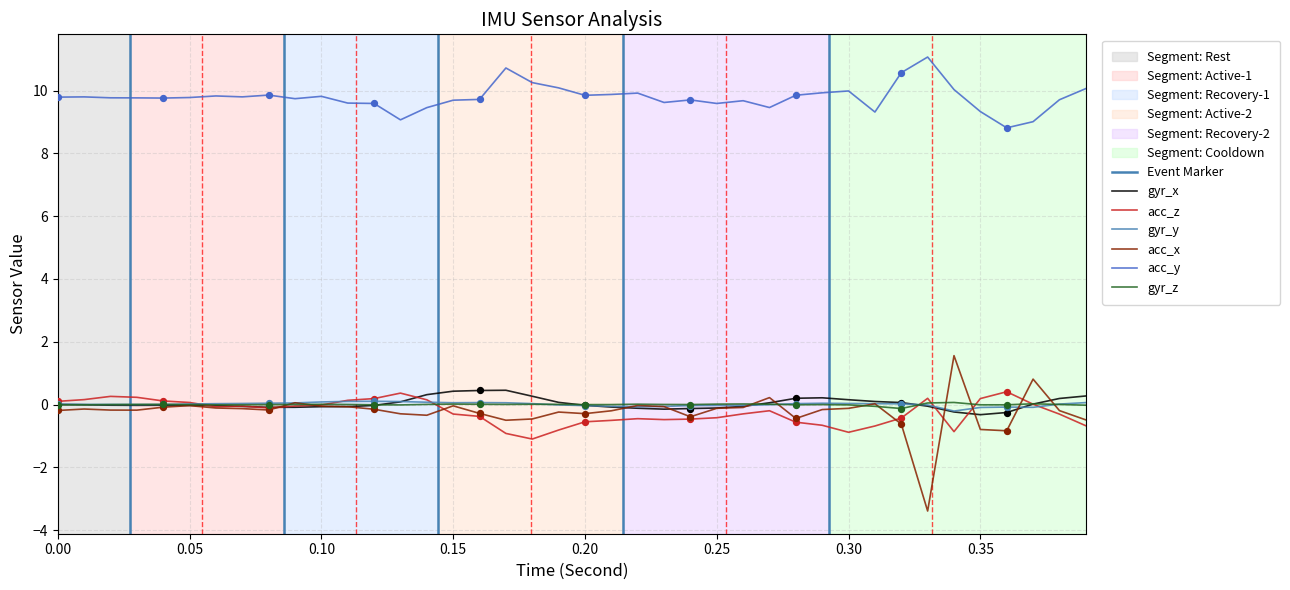

What is the total value across all series at 32?

9.5